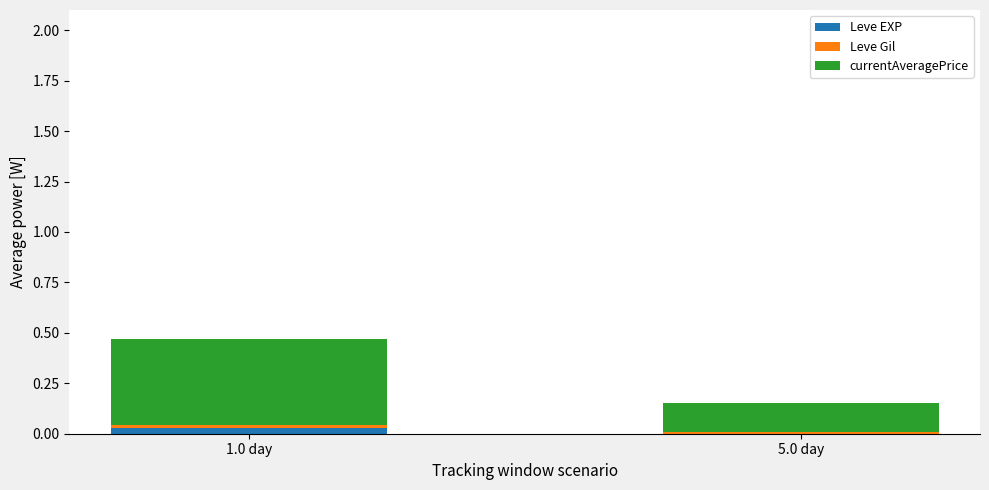

Is it true that Leve EXP equals 0.0 at 5.0 day?

True